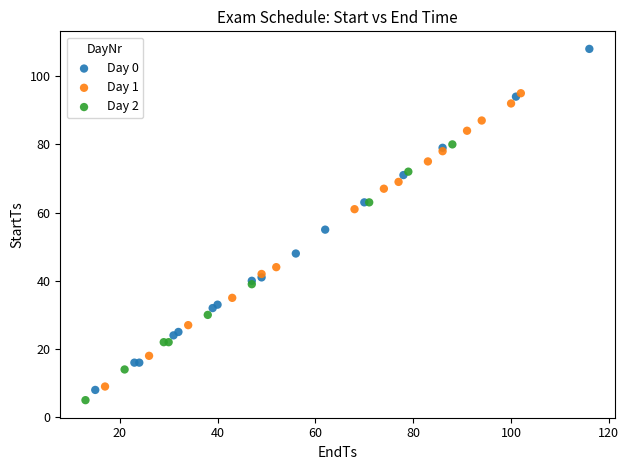

Which series has the widest spread of Y values?

Day 0